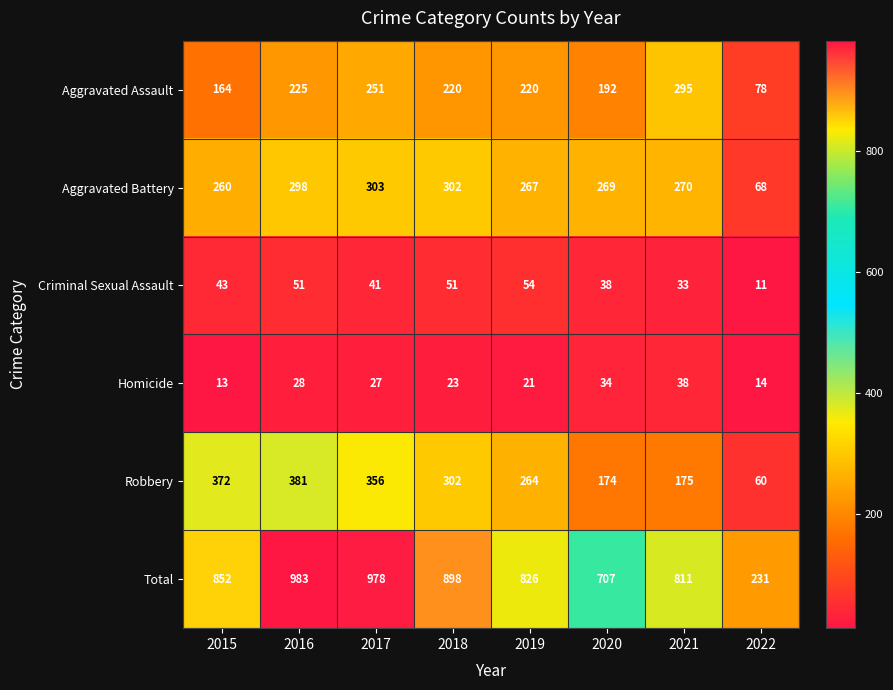

Where does the Homicide series first go above 27?

2016